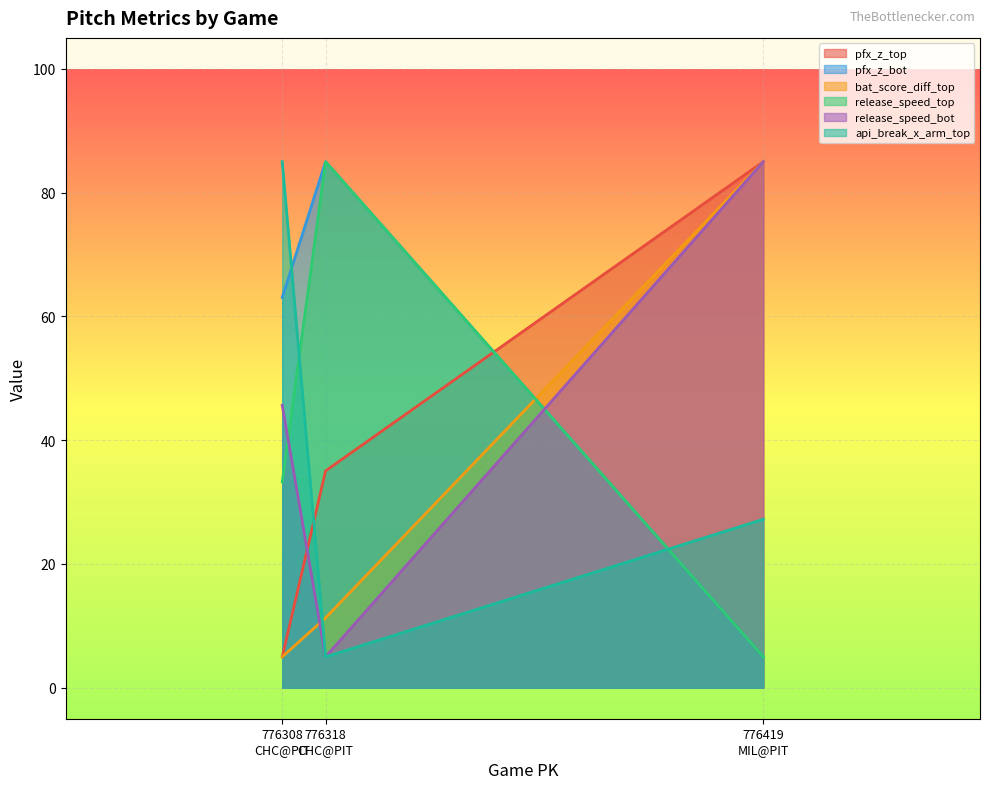

Which series changed the most between 776419
MIL@PIT and 776308
CHC@PIT?

bat_score_diff_top